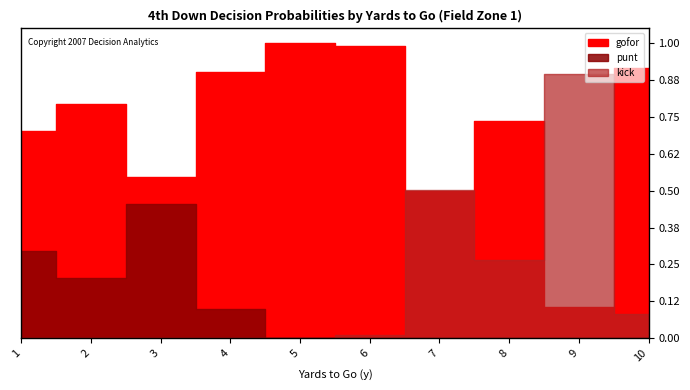

Which series has the largest range (max minus min)?

gofor